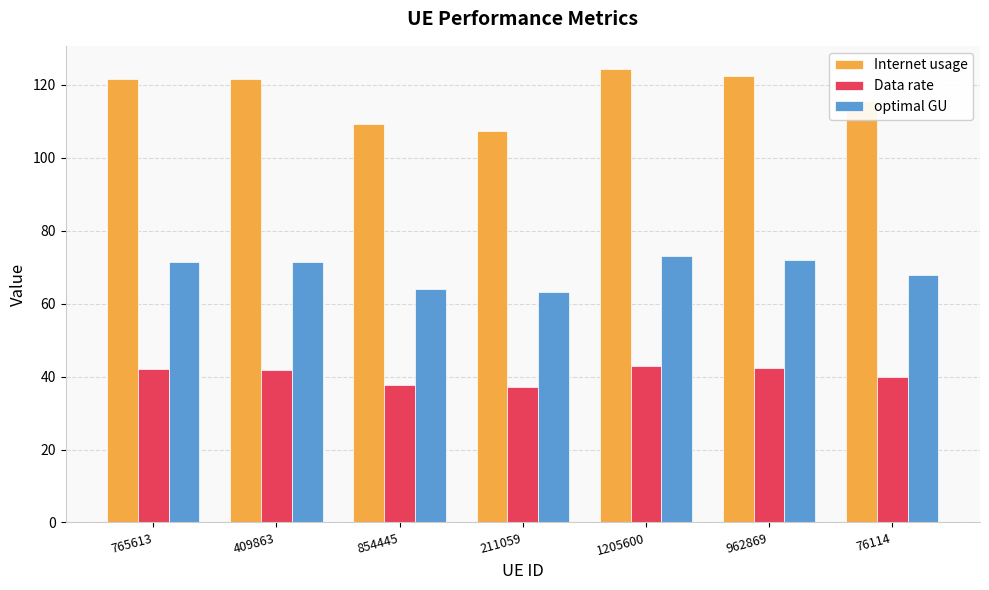

Is it true that Internet usage equals 51.0 at 1205600?

False